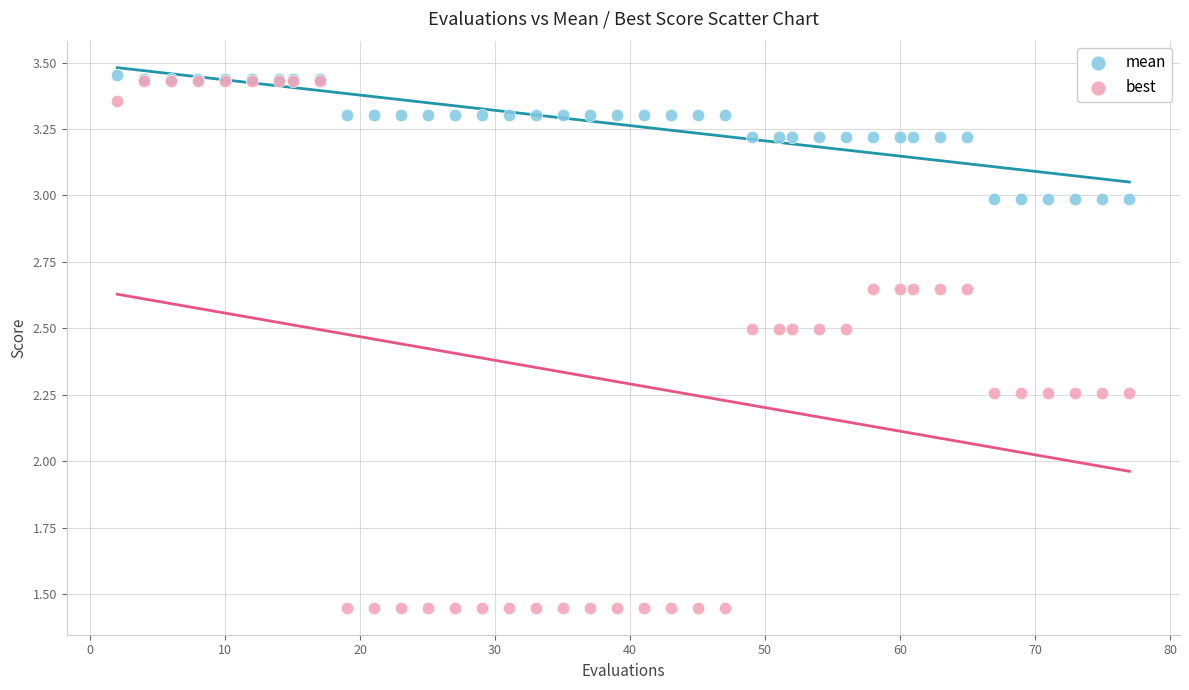

What are all the series names shown in the legend?

mean, best